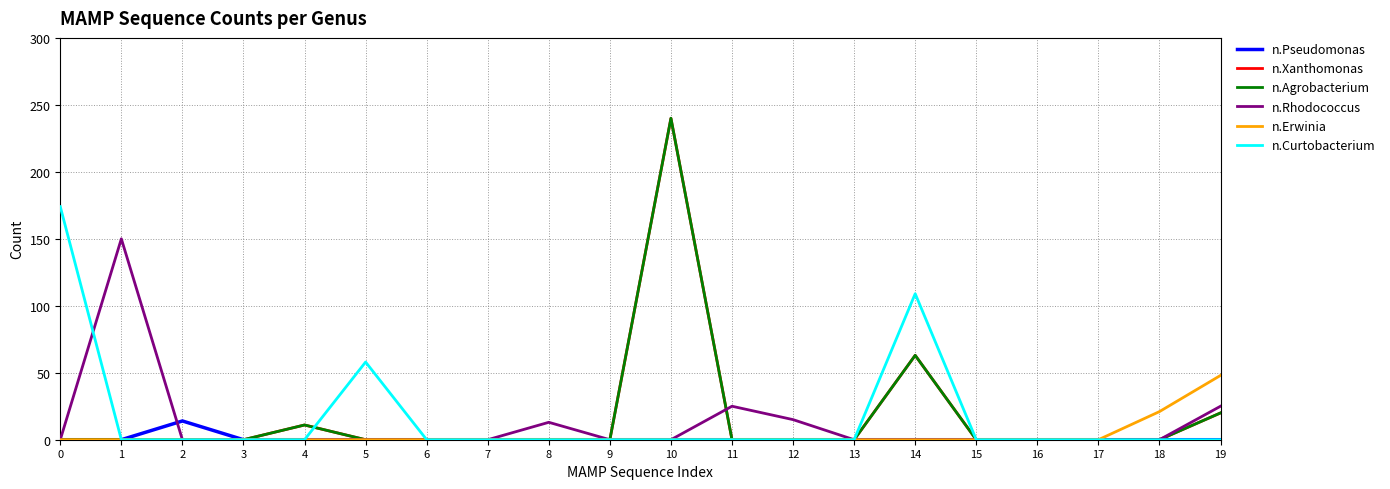

Does the chart have visible grid lines?

Yes